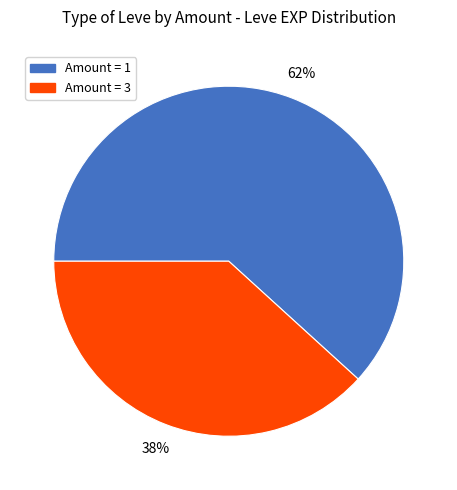

To the nearest percent, what is the combined percentage of Amount = 1 and Amount = 3?

100%